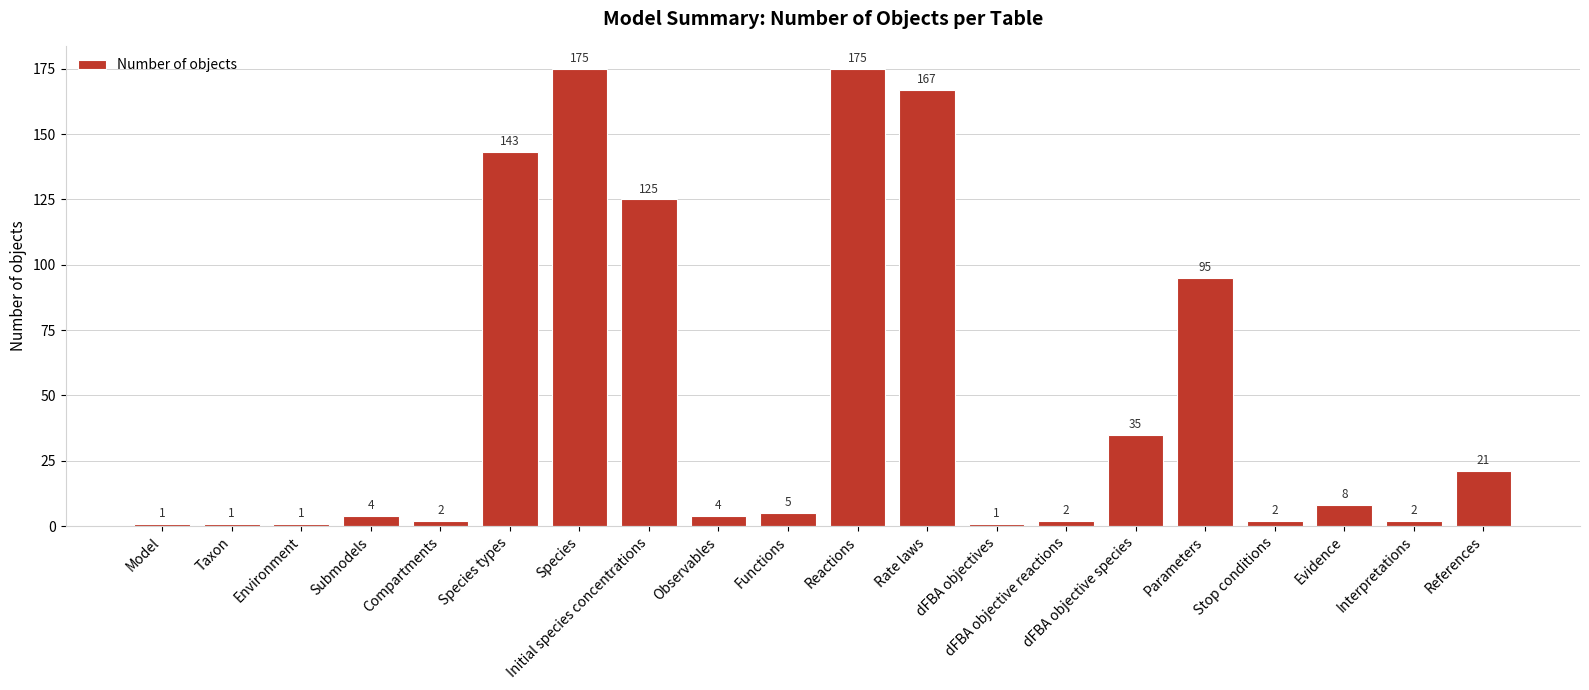

What is the value of the 3rd bar from the left?

1